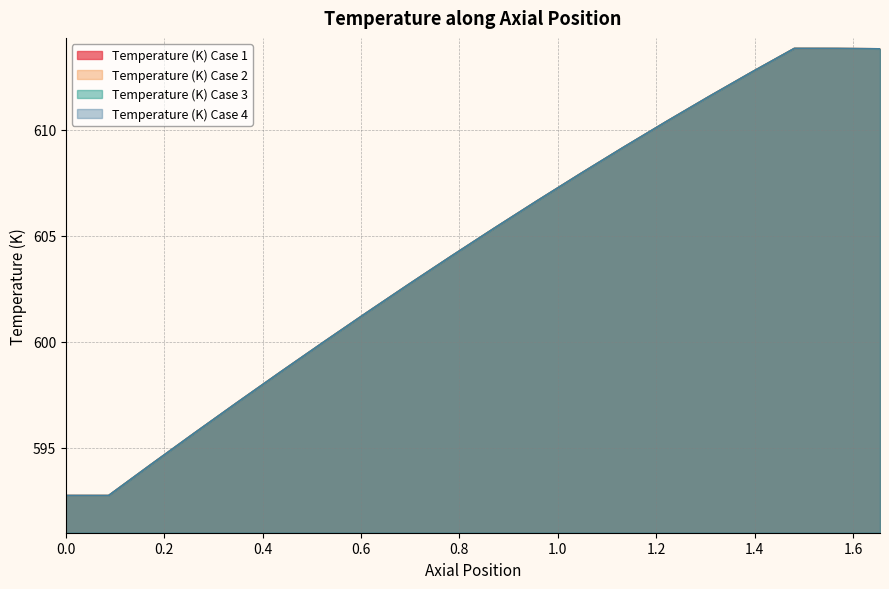

Which category has the lowest value across all series?

0.08710526315789474